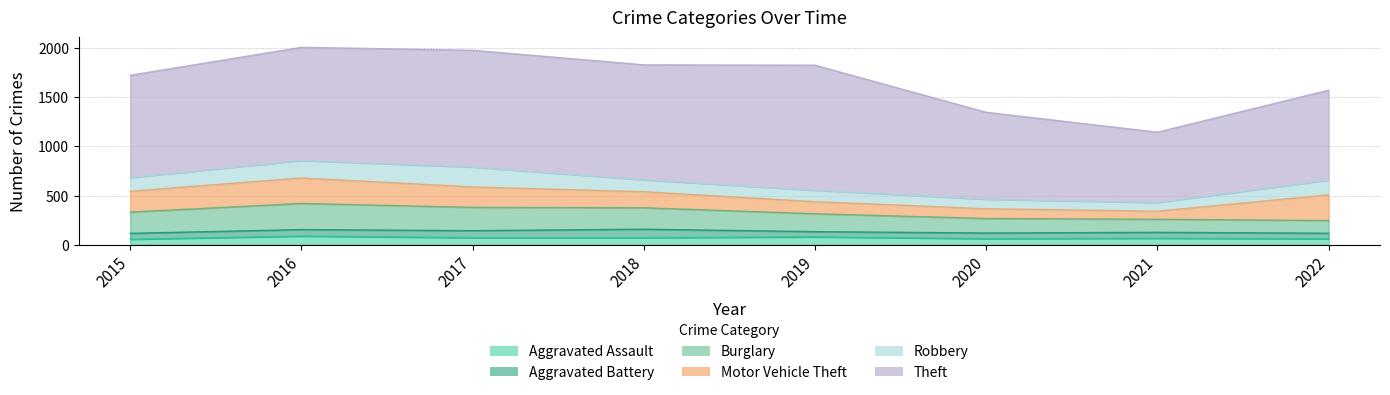

Is it true that Motor Vehicle Theft equals 261 at 2022?

True